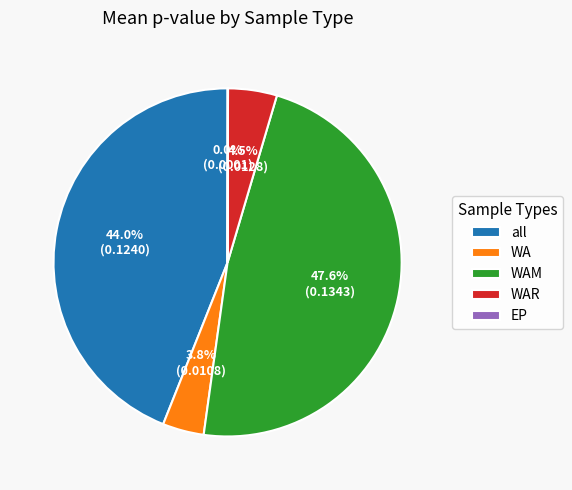

What is the largest slice in the pie chart?

WAM